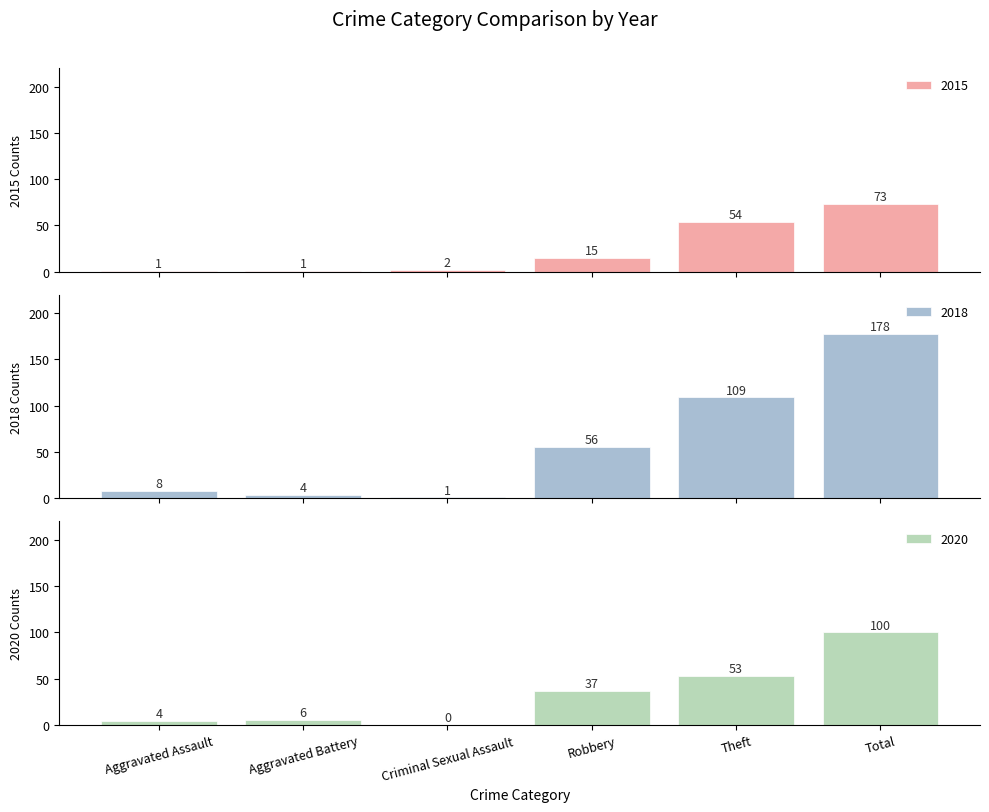

True or false: 2018 has a value of 160 at Theft.

False